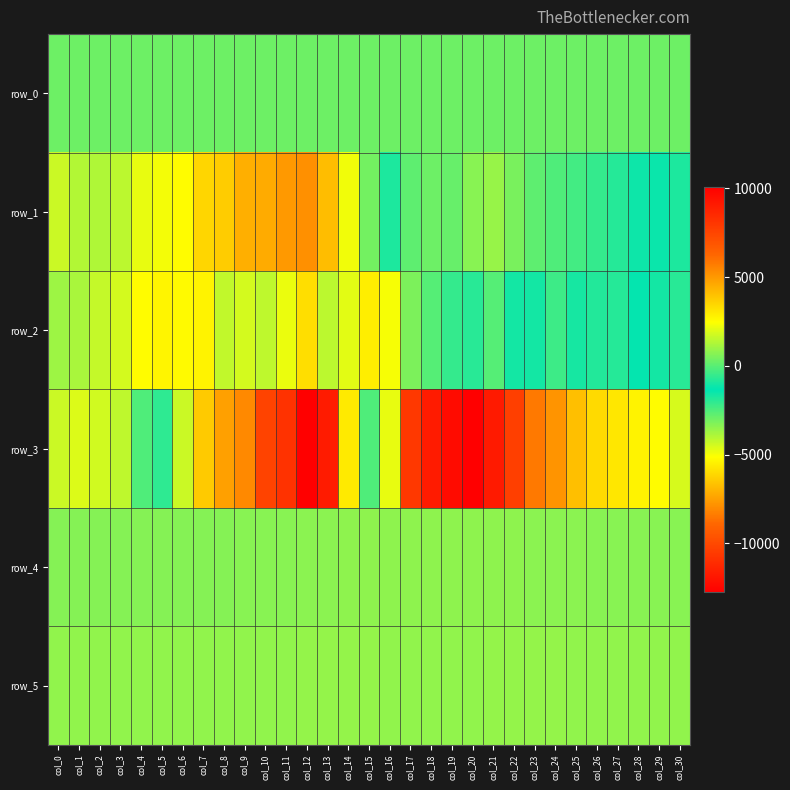

Reading left to right, transcribe all the data shown in this chart.

row_0: col_0=315.1	col_1=315.1	col_2=315.2	col_3=315.2	col_4=315.3	col_5=315.4	col_6=315.4	col_7=315.4	col_8=315.5	col_9=315.5	col_10=315.6	col_11=315.6	col_12=315.7	col_13=315.7	col_14=315.8	col_15=315.8	col_16=315.9	col_17=315.9	col_18=316.0	col_19=316.1	col_20=316.1	col_21=316.2	col_22=316.2	col_23=316.3	col_24=316.3	col_25=316.4	col_26=316.4	col_27=316.5	col_28=316.5	col_29=316.6	col_30=316.6
row_1: col_0=1698.0	col_1=1340.0	col_2=1277.0	col_3=1478.0	col_4=2115.0	col_5=2314.0	col_6=2546.0	col_7=3450.0	col_8=3743.0	col_9=4463.0	col_10=4559.0	col_11=4998.0	col_12=5227.0	col_13=4069.0	col_14=2280.0	col_15=406.0	col_16=-917.0	col_17=-2757.0	col_18=-2972.0	col_19=-2886.0	col_20=-3343.0	col_21=-3571.0	col_22=-3150.0	col_23=-2741.0	col_24=-2497.0	col_25=-2327.0	col_26=-2133.0	col_27=-1909.0	col_28=-1542.0	col_29=-1173.0	col_30=-927.0
row_2: col_0=992.0	col_1=1180.0	col_2=1577.0	col_3=1797.0	col_4=2550.0	col_5=2715.0	col_6=2572.0	col_7=2744.0	col_8=1530.0	col_9=1835.0	col_10=1481.0	col_11=2170.0	col_12=3291.0	col_13=1439.0	col_14=2027.0	col_15=2872.0	col_16=2359.0	col_17=542.0	col_18=-63.0	col_19=-546.0	col_20=-1930.0	col_21=-2625.0	col_22=-1609.0	col_23=-1639.0	col_24=-2243.0	col_25=-1652.0	col_26=-1865.0	col_27=-1881.0	col_28=-1256.0	col_29=-1046.0	col_30=-724.0
row_3: col_0=1661.0	col_1=1938.0	col_2=1785.0	col_3=1513.0	col_4=-153.0	col_5=-2038.0	col_6=-4332.0	col_7=-6446.0	col_8=-7466.0	col_9=-8047.0	col_10=-10254.0	col_11=-10867.0	col_12=-12755.0	col_13=-11694.0	col_14=-5647.0	col_15=-2528.0	col_16=2123.0	col_17=7960.0	col_18=9054.0	col_19=9604.0	col_20=10093.0	col_21=9095.0	col_22=7698.0	col_23=5795.0	col_24=5118.0	col_25=4061.0	col_26=3376.0	col_27=3062.0	col_28=2737.0	col_29=2514.0	col_30=1870.0
row_4: col_0=667.0	col_1=669.0	col_2=665.0	col_3=668.0	col_4=666.0	col_5=667.0	col_6=666.0	col_7=666.0	col_8=675.0	col_9=695.0	col_10=709.0	col_11=712.0	col_12=731.0	col_13=745.0	col_14=767.0	col_15=791.0	col_16=772.0	col_17=771.0	col_18=784.0	col_19=796.0	col_20=801.0	col_21=788.0	col_22=767.0	col_23=757.0	col_24=738.0	col_25=728.0	col_26=719.0	col_27=708.0	col_28=711.0	col_29=708.0	col_30=702.0
row_5: col_0=818.0	col_1=811.0	col_2=819.0	col_3=817.0	col_4=812.0	col_5=814.0	col_6=820.0	col_7=822.0	col_8=828.0	col_9=828.0	col_10=840.0	col_11=852.0	col_12=870.0	col_13=878.0	col_14=875.0	col_15=864.0	col_16=833.0	col_17=826.0	col_18=820.0	col_19=835.0	col_20=849.0	col_21=857.0	col_22=874.0	col_23=868.0	col_24=861.0	col_25=852.0	col_26=847.0	col_27=837.0	col_28=846.0	col_29=837.0	col_30=838.0